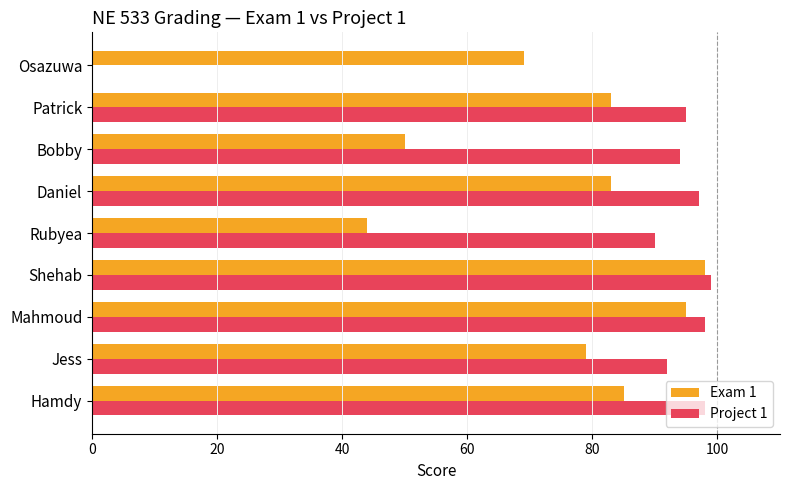

Which series changed the most between Hamdy and Bobby?

Exam 1